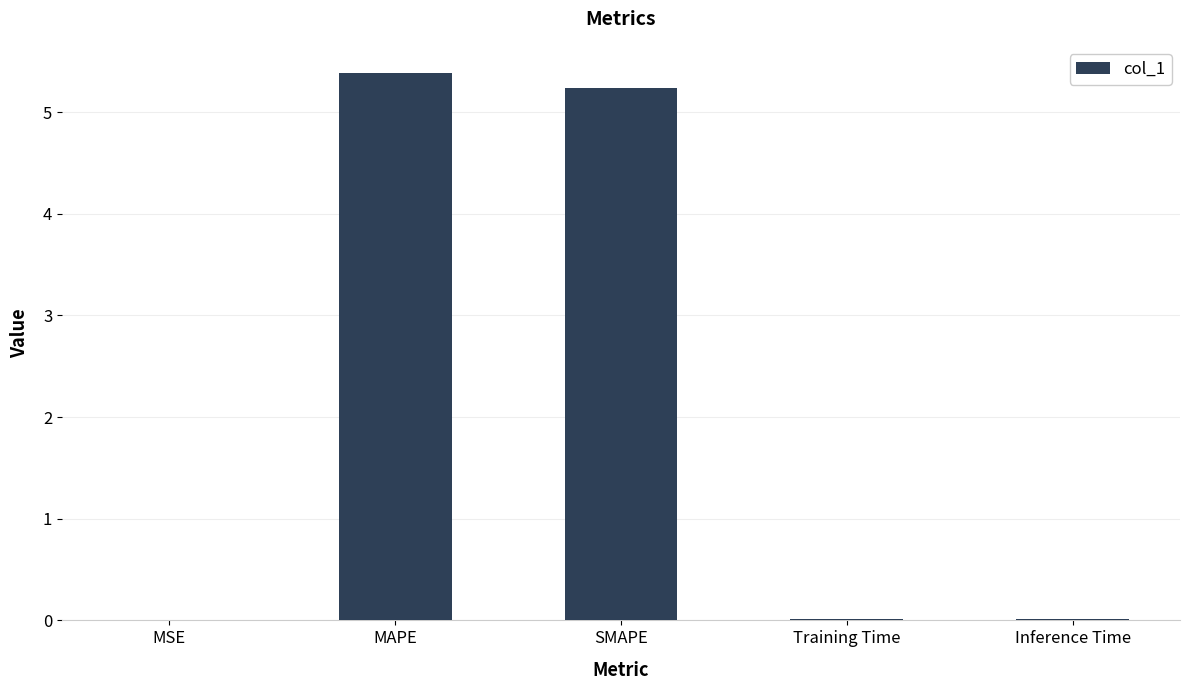

What is the greatest value displayed?

5.4